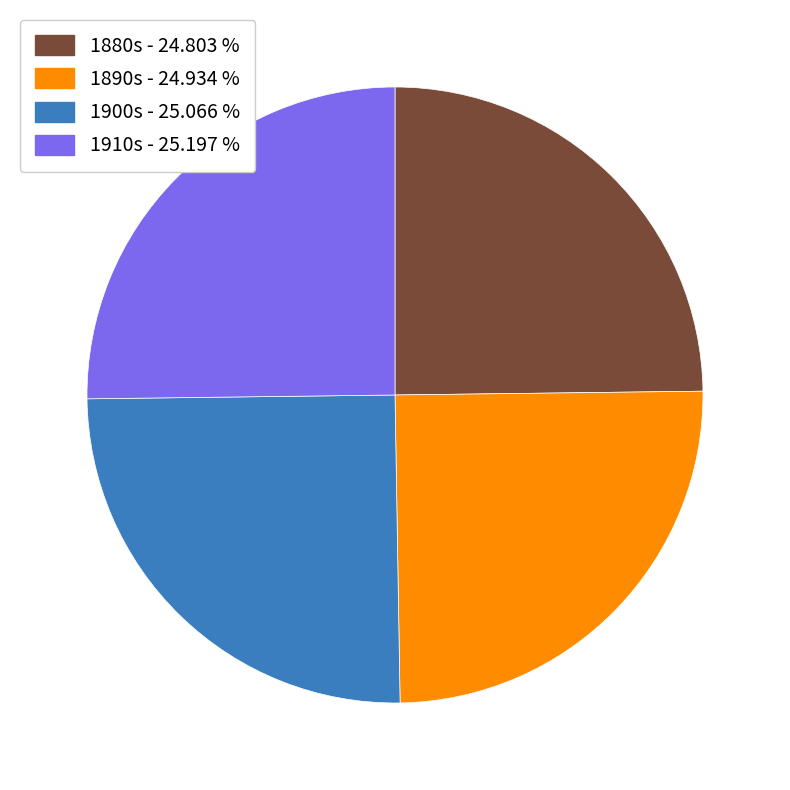

Is there any slice that represents more than half of the pie?

No